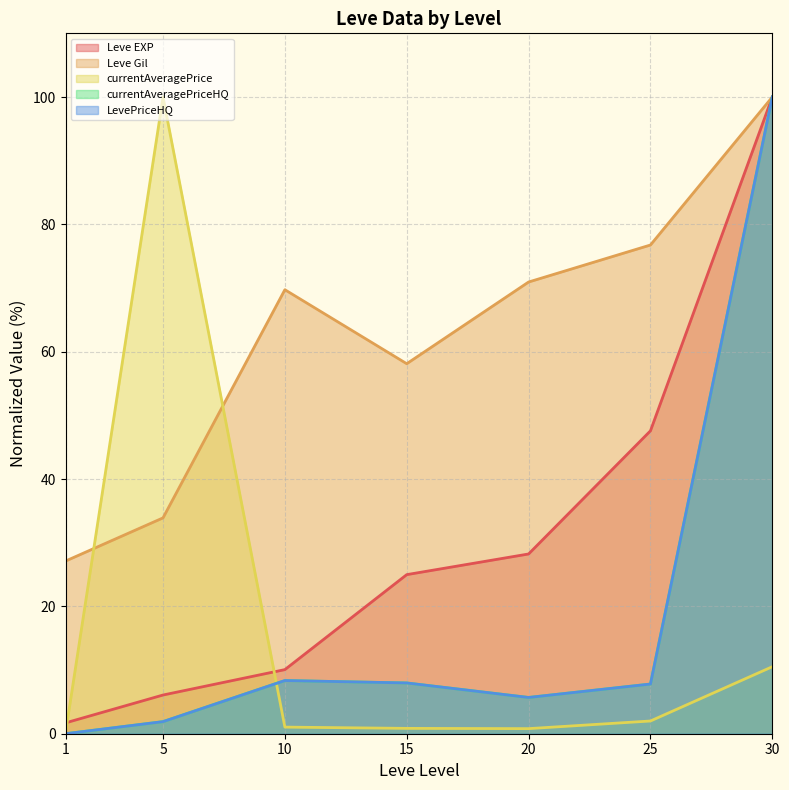

Rank the series by their maximum value, from lowest to highest.

Leve Gil, Leve EXP, currentAveragePriceHQ, LevePriceHQ, currentAveragePrice